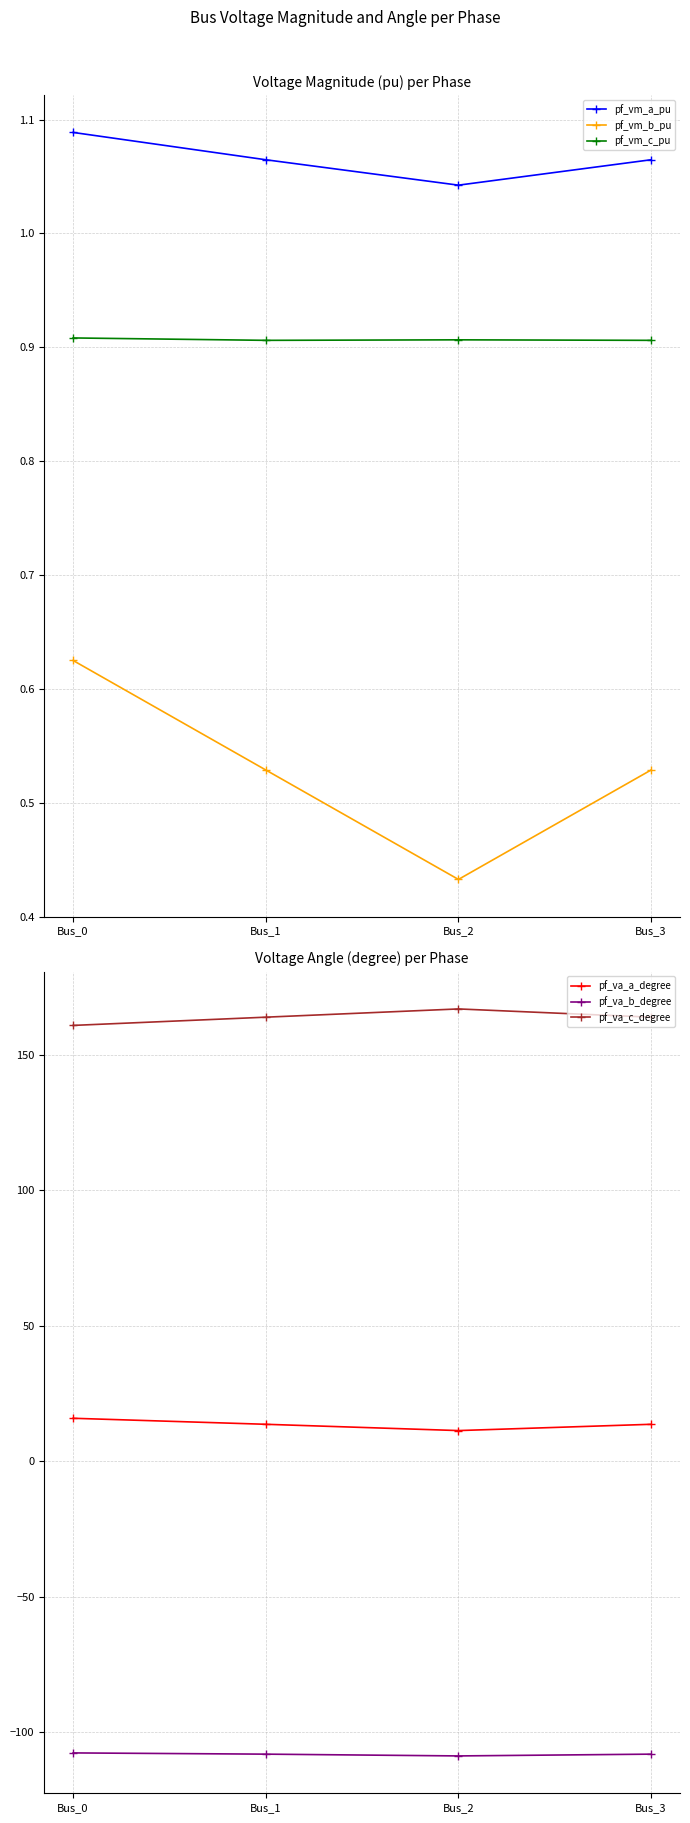

List the labels in order of pf_va_a_degree value, smallest first.

Bus_2, Bus_1, Bus_3, Bus_0